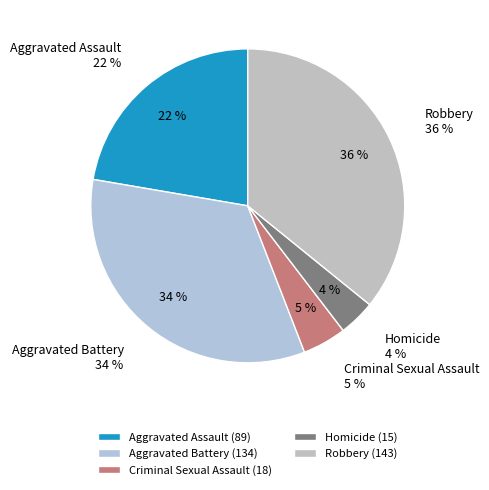

Does any single category account for the majority?

No